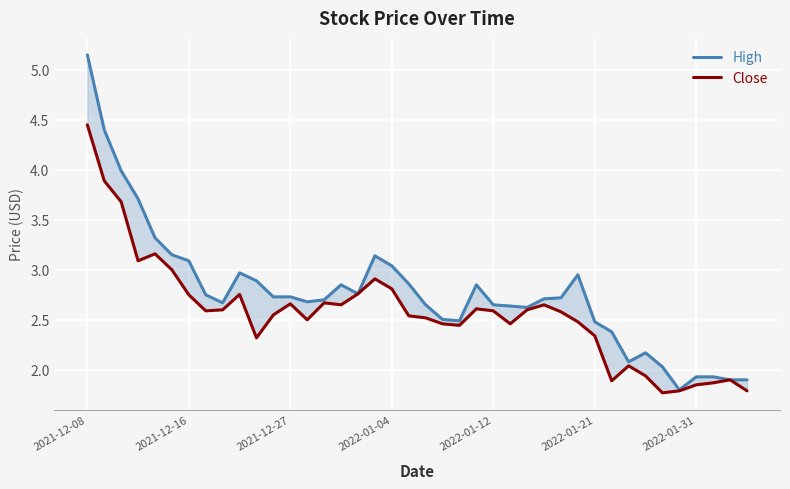

Between 33 and 35, which series saw the biggest shift?

High